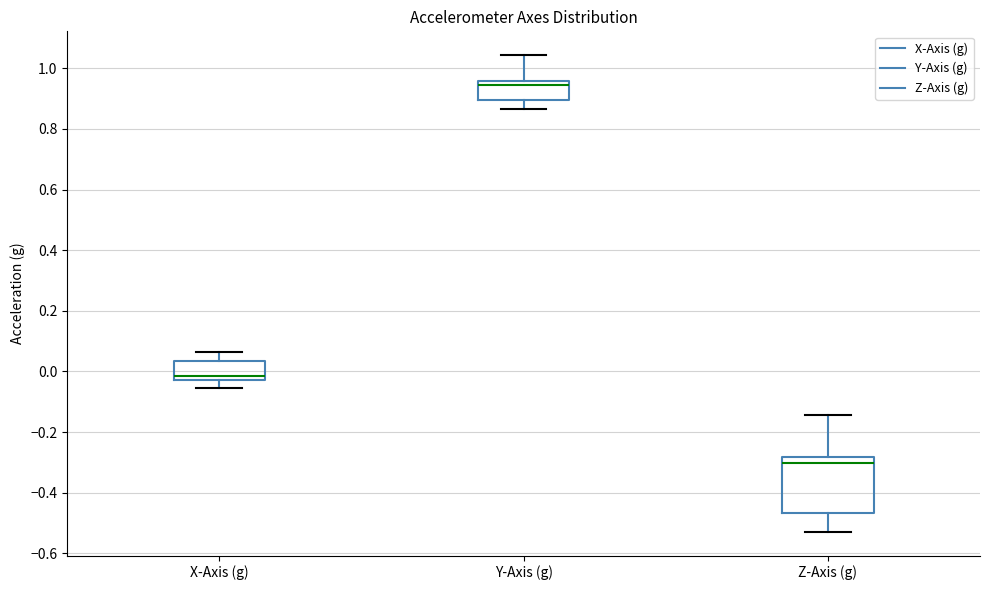

Where is the upper edge of the box for X-Axis (g) on the y-axis? The values are not printed on the chart, so give them approximately, as read against the axis.

0.04